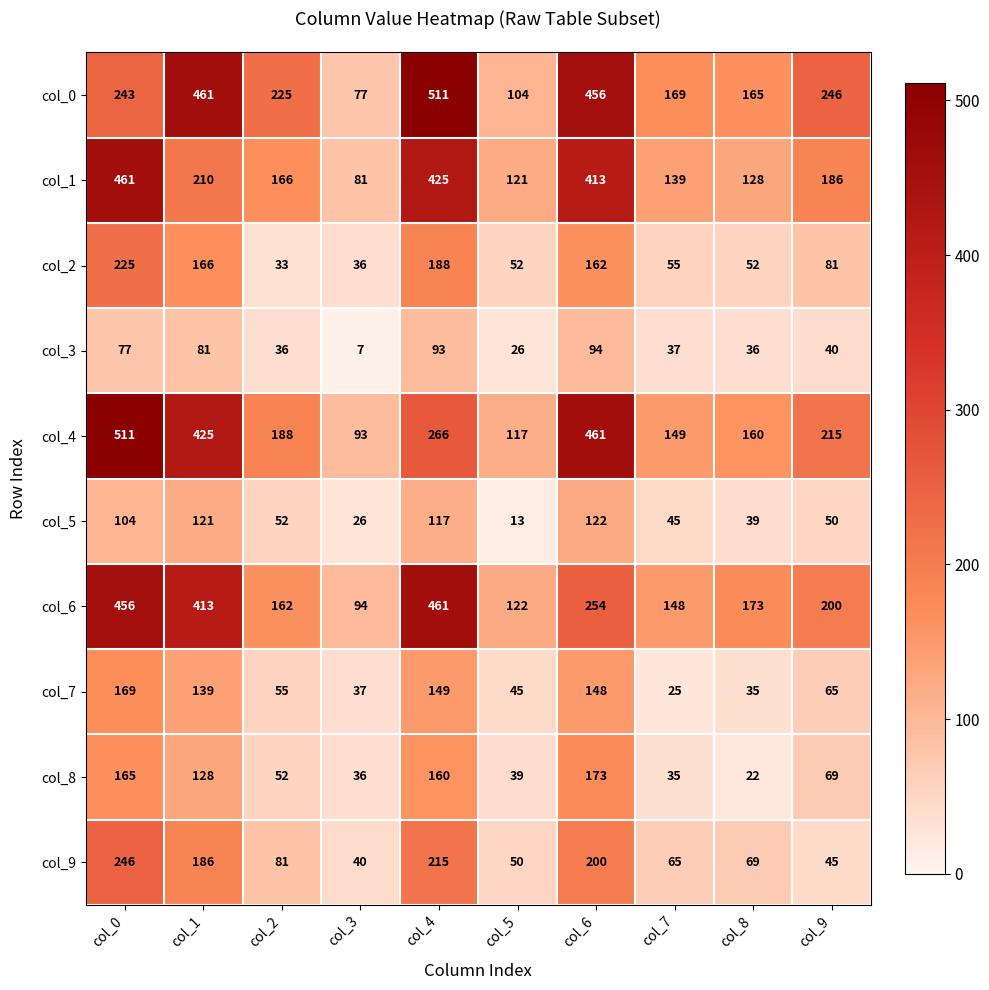

At which label does col_7 first exceed 65?

col_0